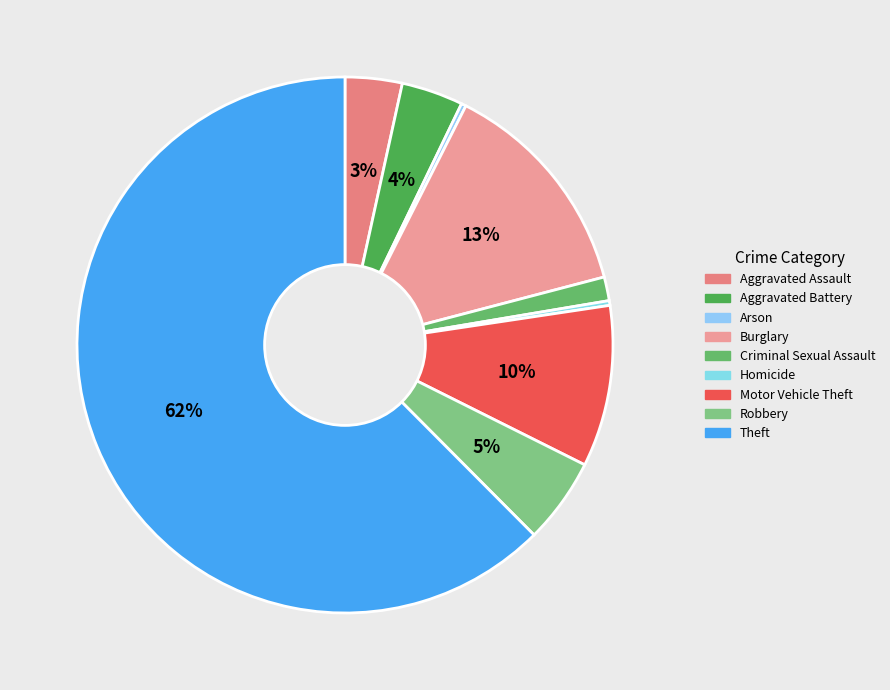

The Motor Vehicle Theft slice represents 1% of the pie. True or false?

False